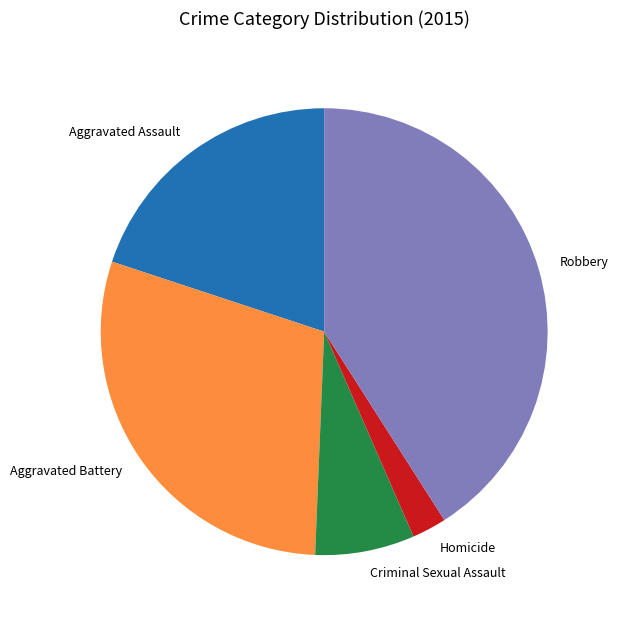

Rank the categories by value from lowest to highest.

Homicide, Criminal Sexual Assault, Aggravated Assault, Aggravated Battery, Robbery